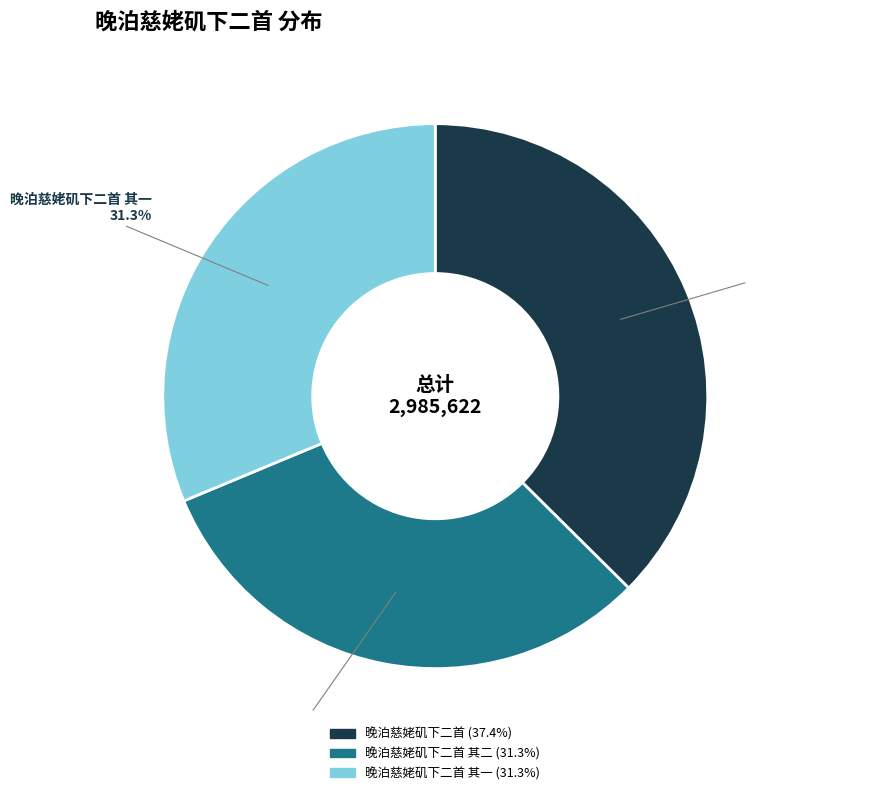

Combined, what portion of the pie is 晚泊慈姥矶下二首 and 晚泊慈姥矶下二首 其二?

68.7%